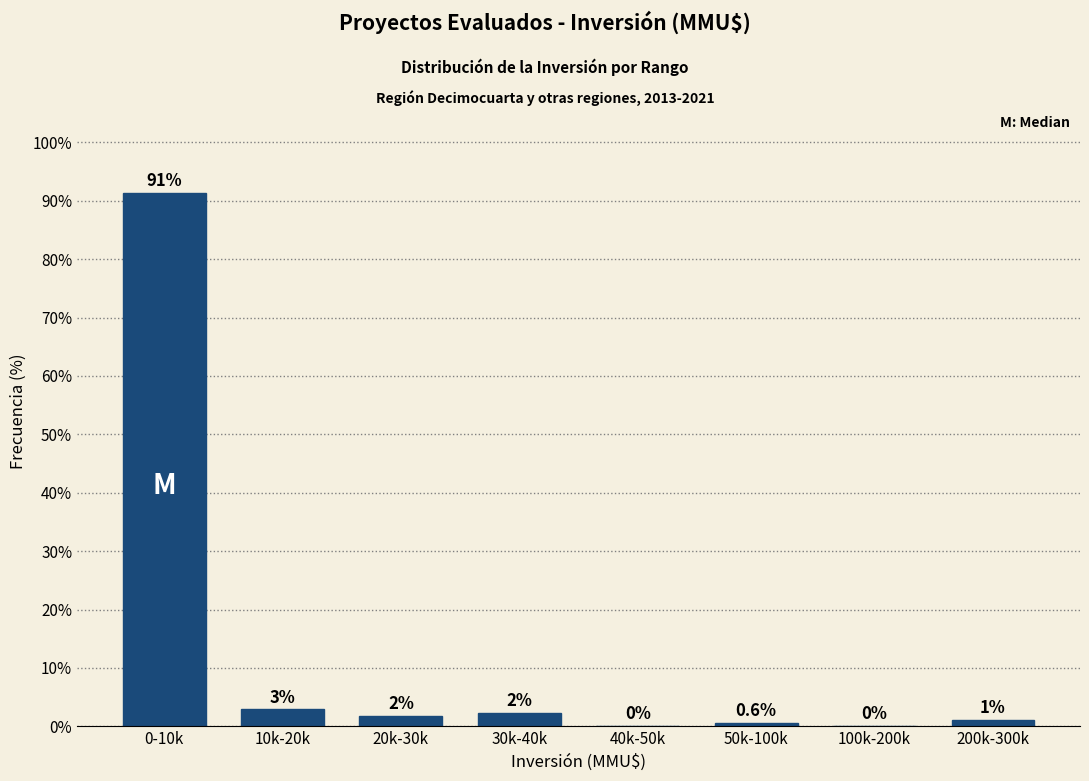

What is the ratio of the value at 30k-40k to the value at 200k-300k?

2.0